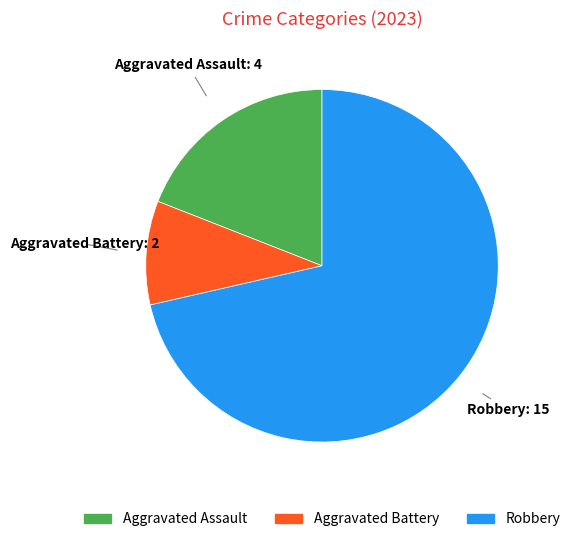

Is there a majority slice in this chart?

Yes